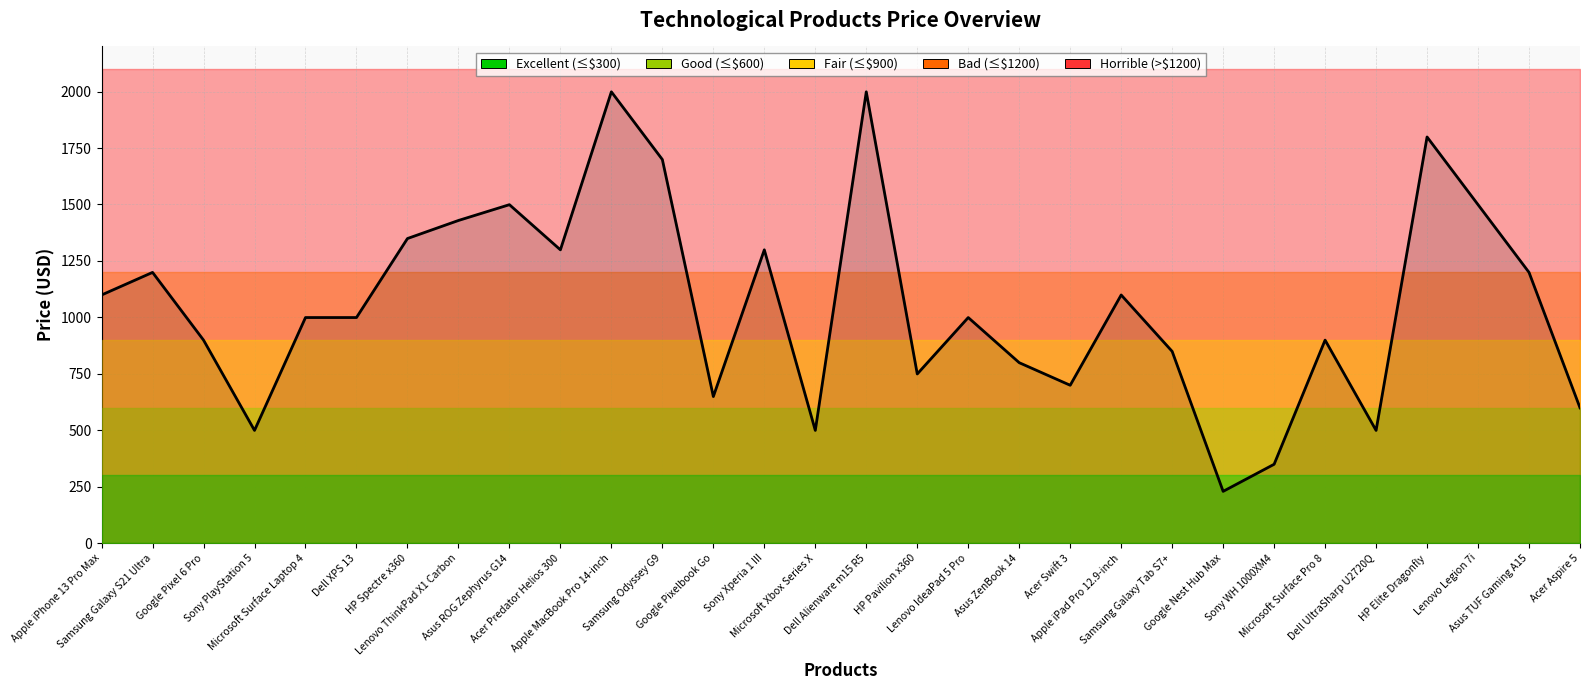

How many data points are less than 999?

13